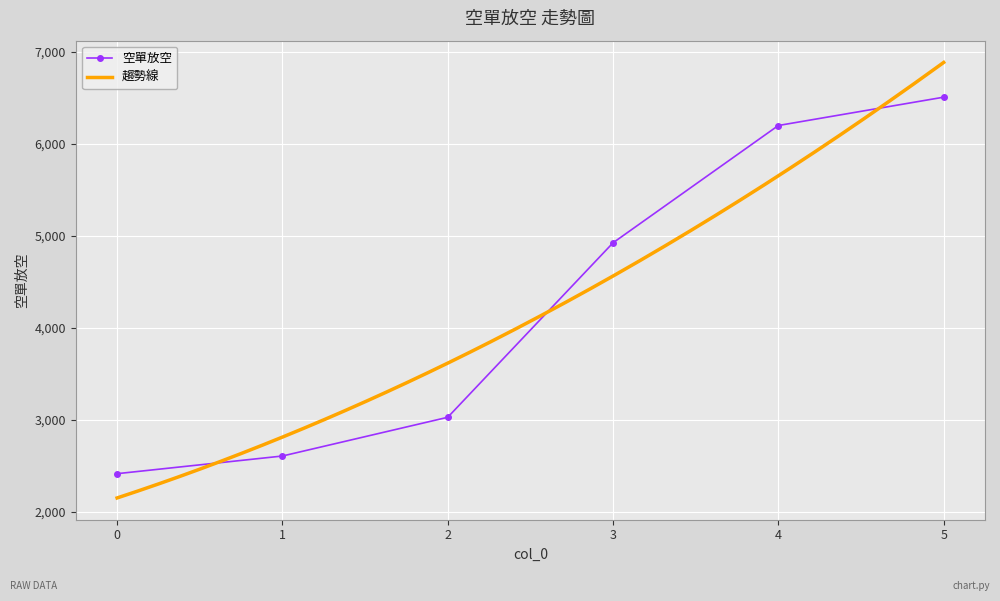

True or false: the data shows 4927 at 3.

True